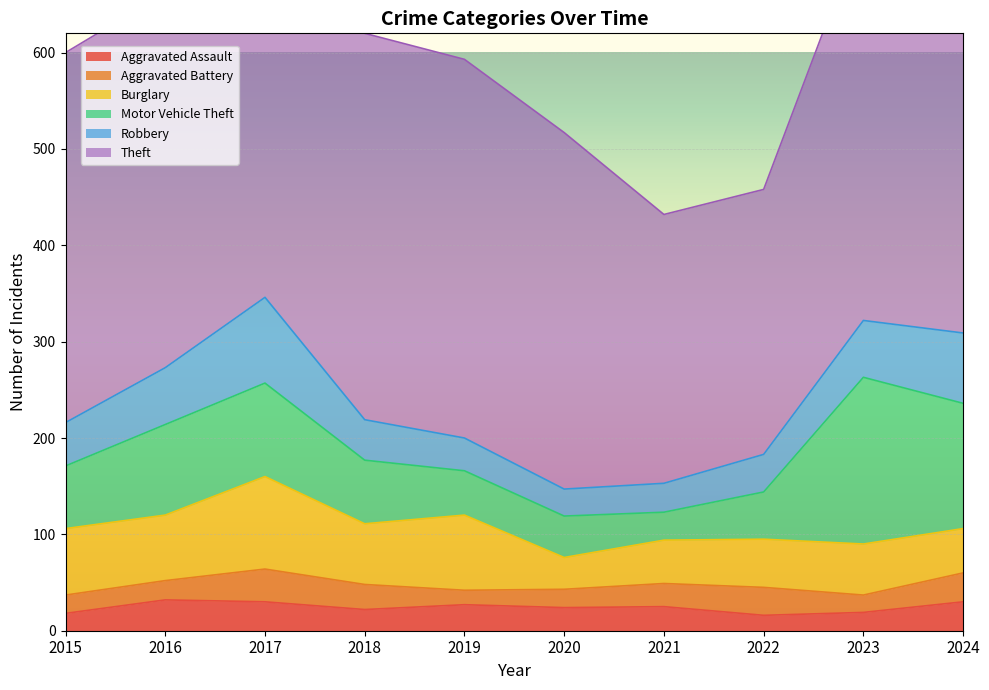

What is the average value of the Aggravated Assault series?

24